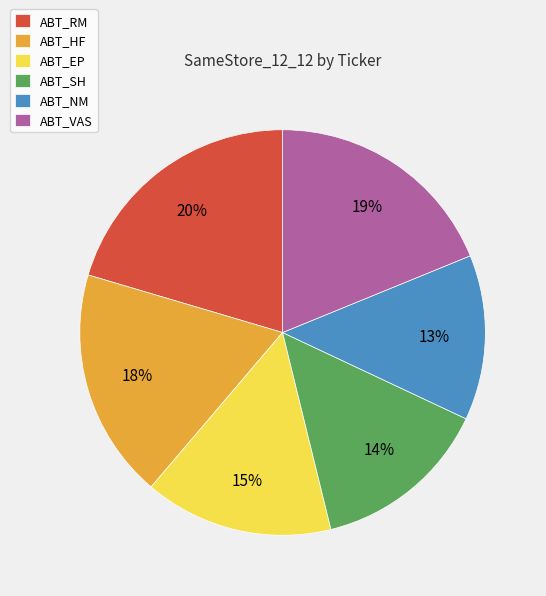

To the nearest percent, what is the combined percentage of ABT_RM and ABT_EP?

35%